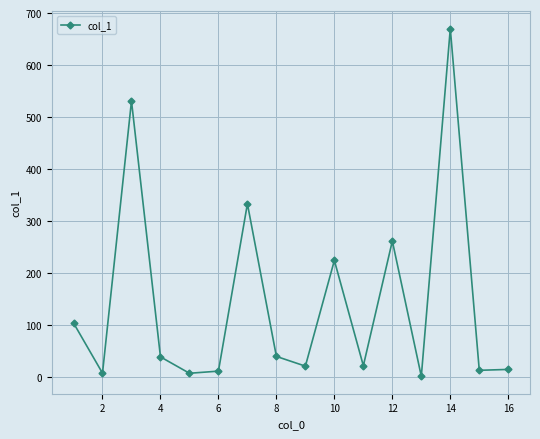

What is the difference between the maximum and minimum values?

668.7